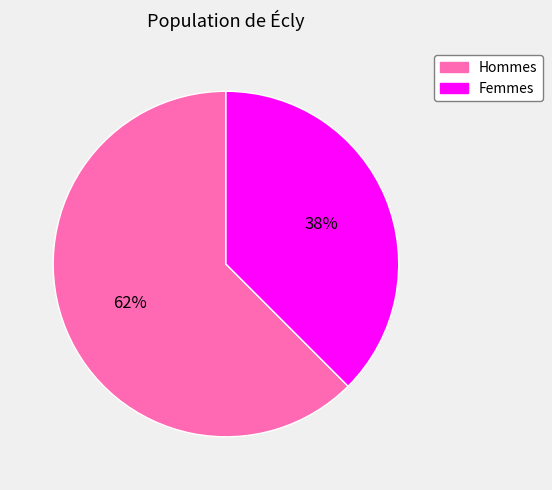

Is there any slice that represents more than half of the pie?

Yes